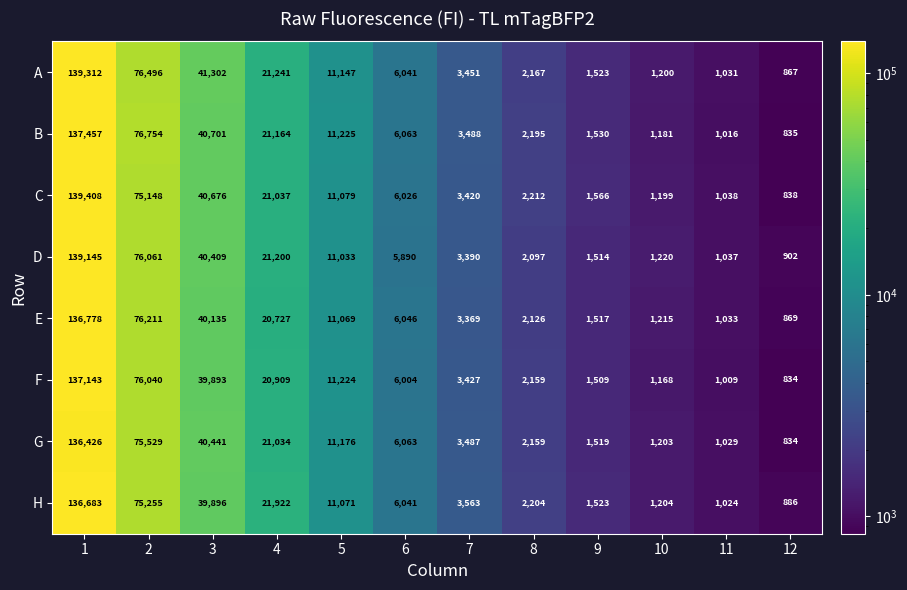

Which series has the widest spread of values?

C